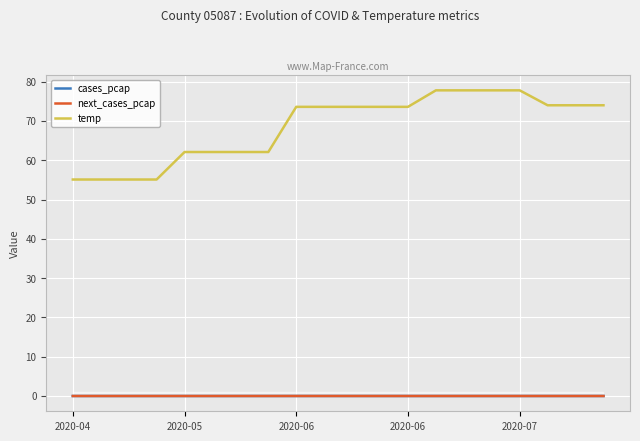

Which series has the largest total across all categories?

temp